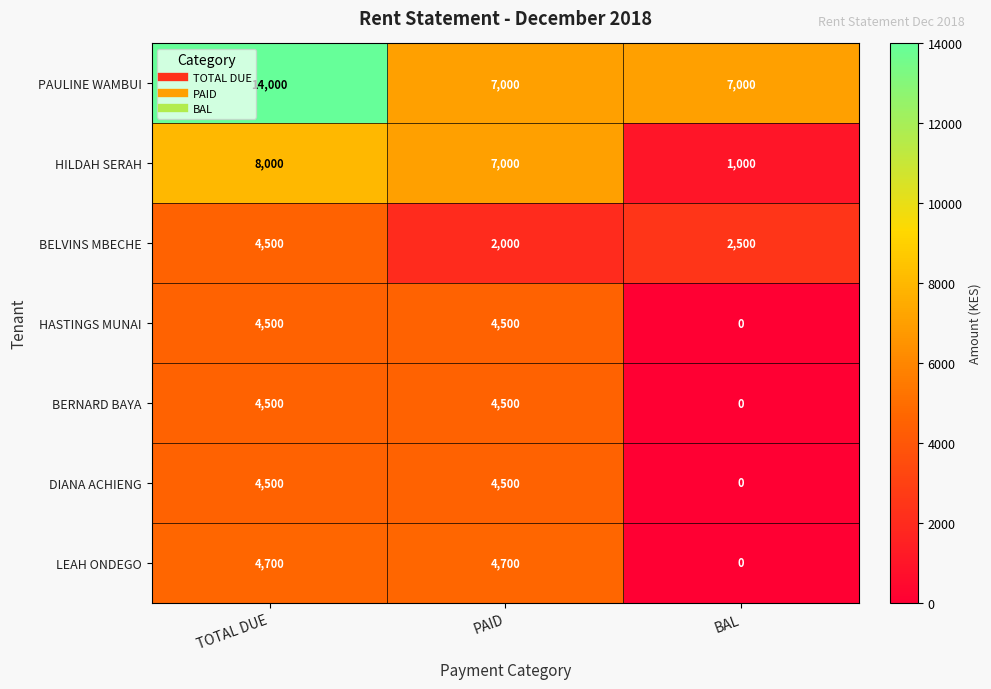

Which label corresponds to the smallest value in the chart?

BAL